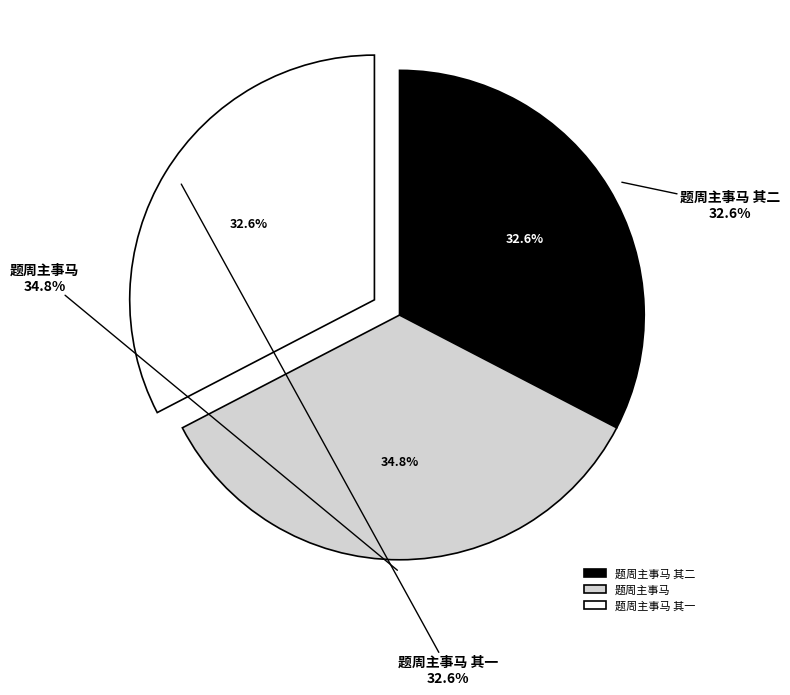

Is the sum of 题周主事马 and 题周主事马 其二 greater than half?

Yes